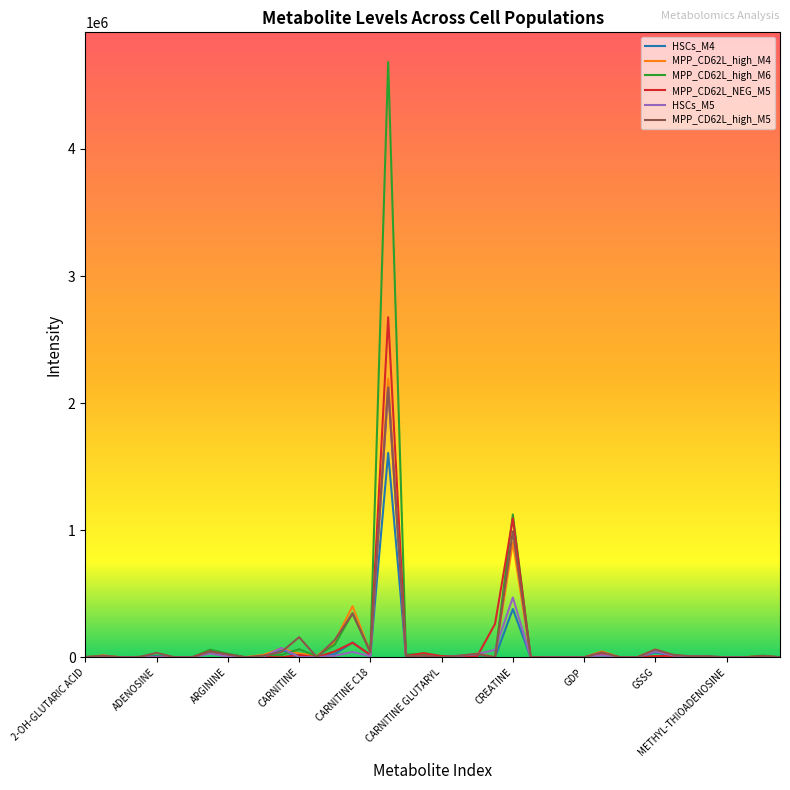

Which series has the largest range (max minus min)?

MPP_CD62L_high_M6